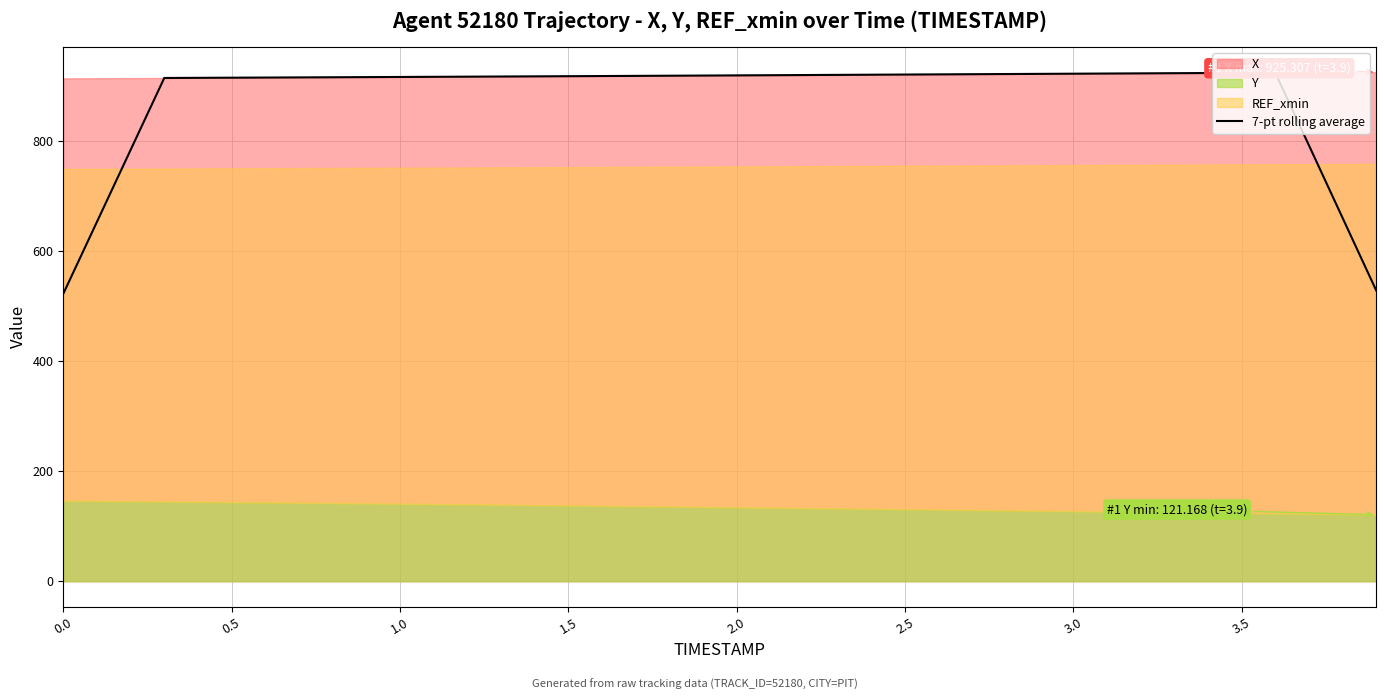

What is the value of the 12th point from the left?

916.9